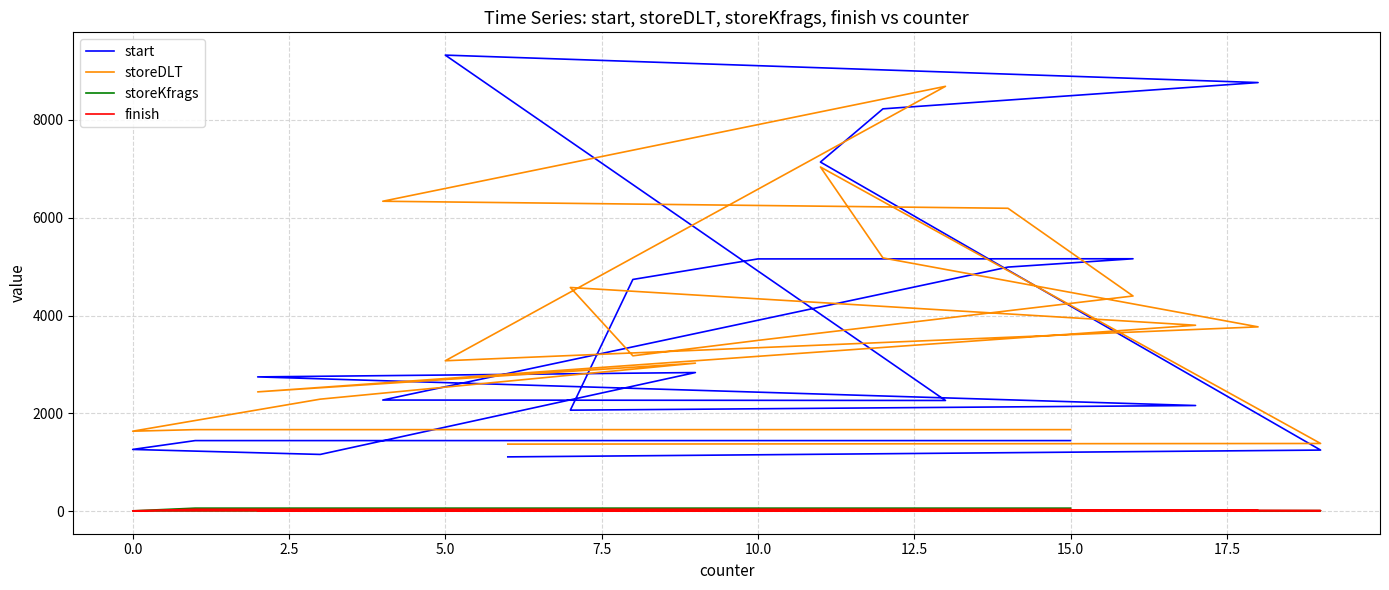

What is the sum of all start values?

75517